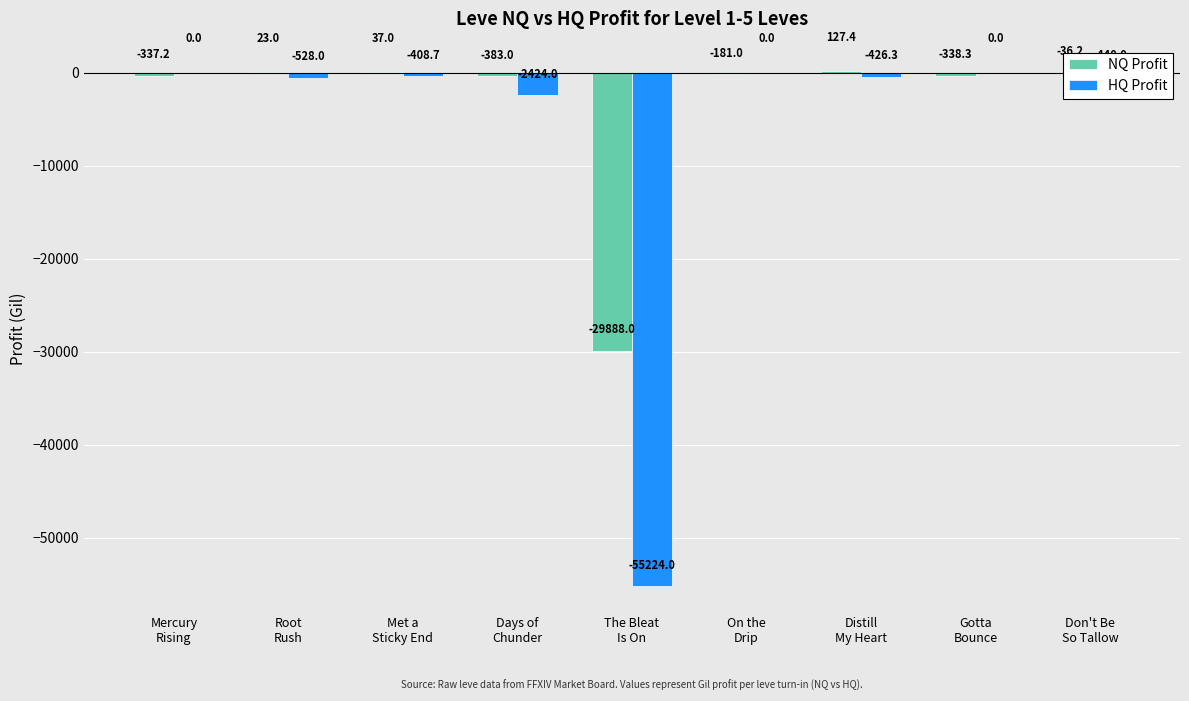

Which series has the largest total across all categories?

NQ Profit